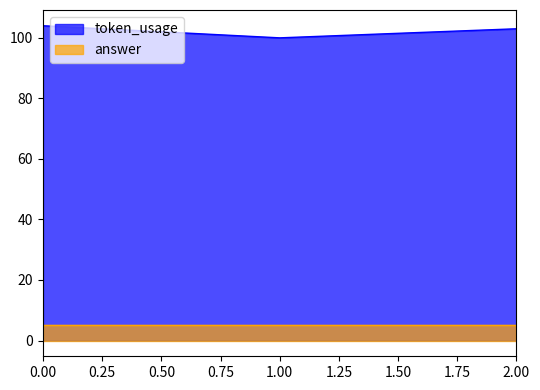

How many lines are shown in the chart?

2